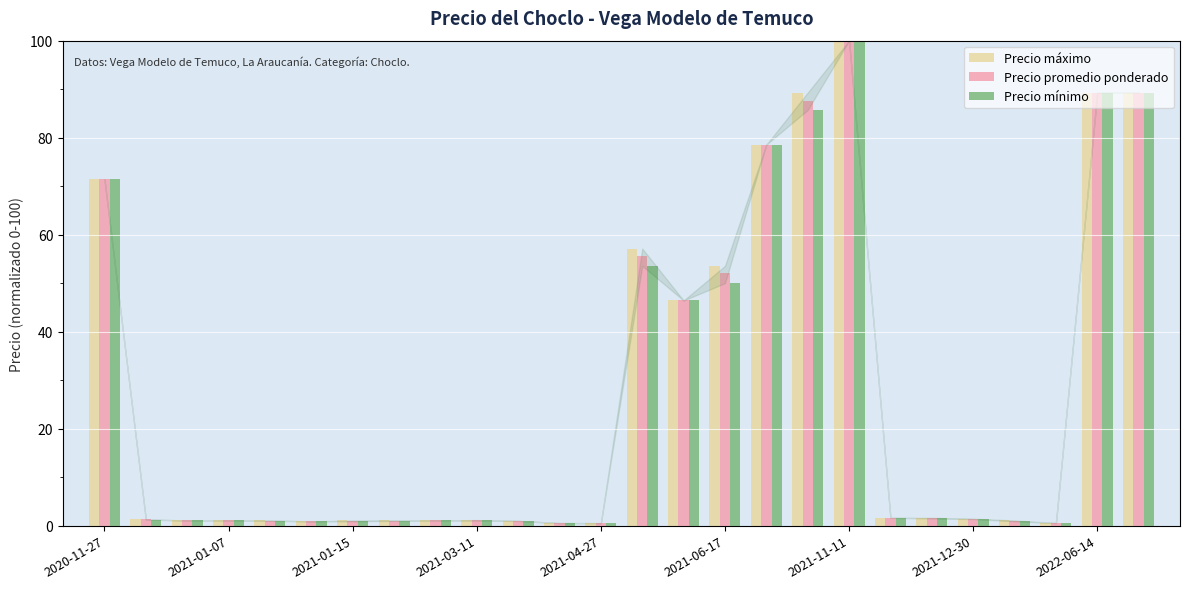

What is the sum of all Precio mínimo values?

681.5